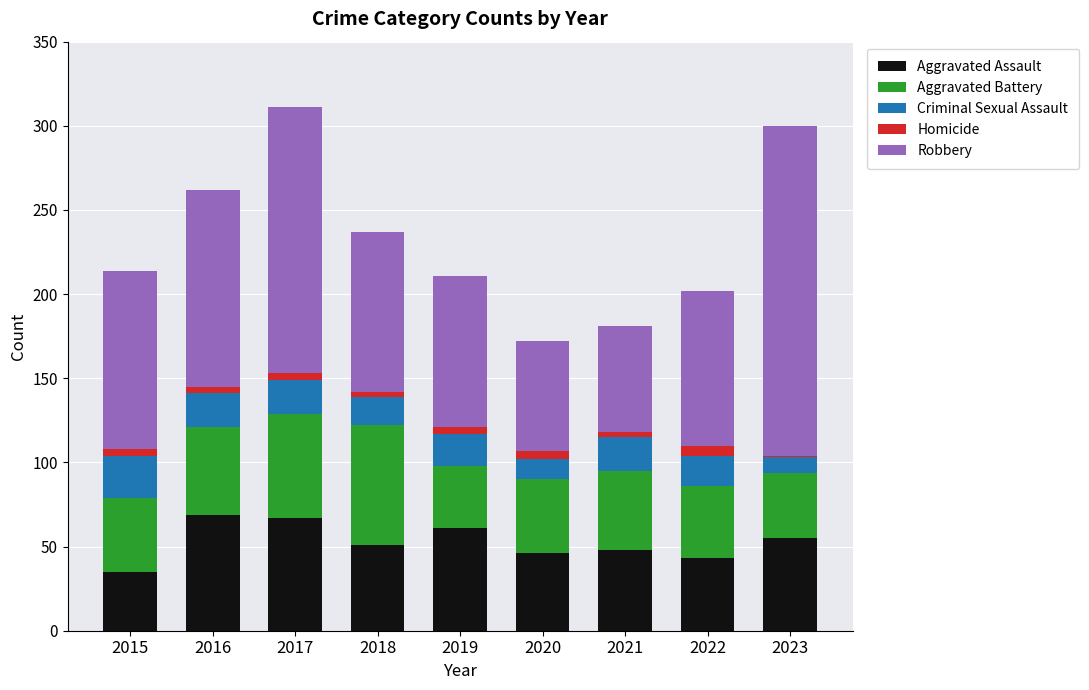

What is the maximum value for Aggravated Assault?

69